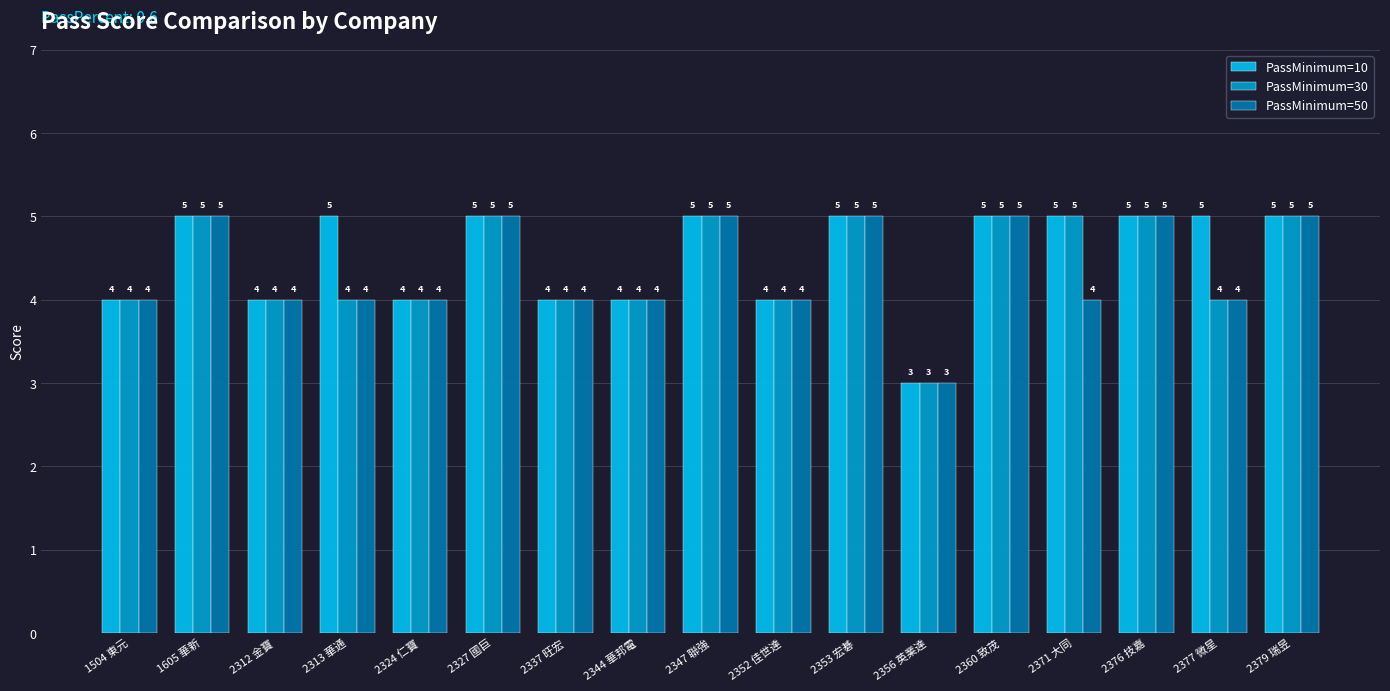

What is the maximum value shown in the chart?

5